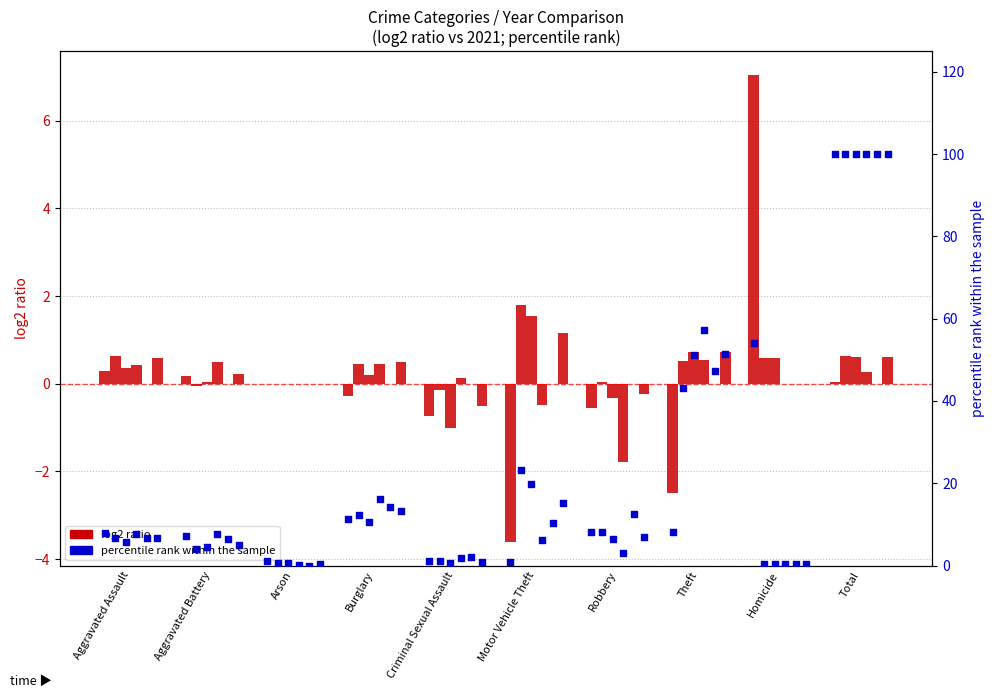

At which category is the sum across all series the highest?

Total